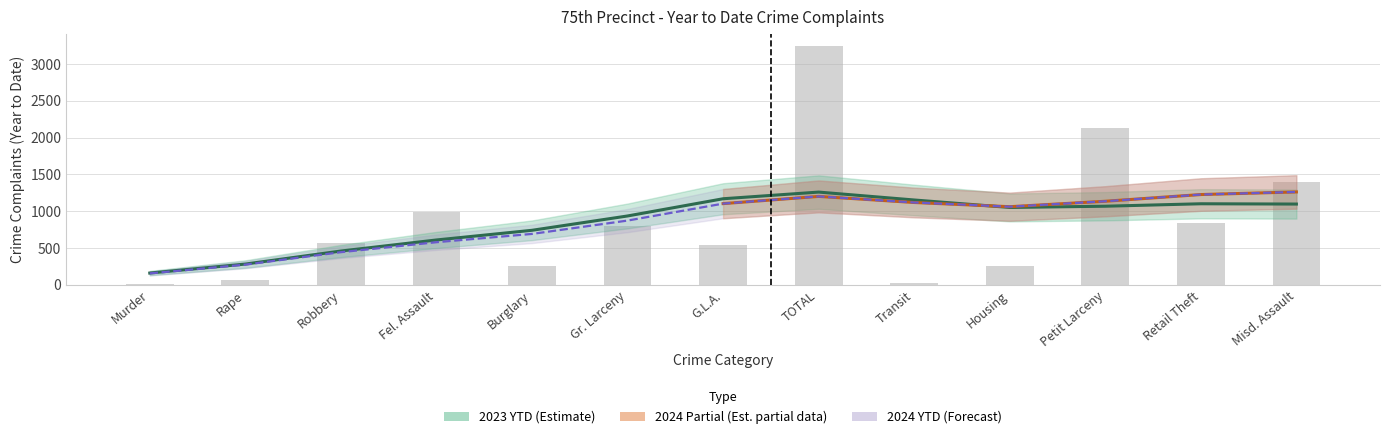

What is the greatest value displayed?

3245